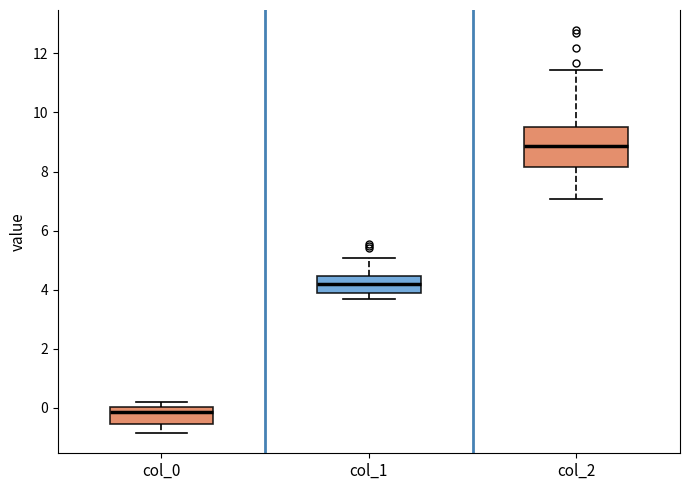

Reading left to right, transcribe this box plot: for each box, give where its median line is, the range the box spans, and where its two whiskers end, as read against the y-axis. The values are not printed on the chart, so give them approximately, as read against the axis.

col_0: median -0.2, box -0.6 to 0.0, whiskers -0.8 to 0.2
col_1: median 4.2, box 3.8 to 4.4, whiskers 3.6 to 5.0
col_2: median 8.8, box 8.2 to 9.4, whiskers 7.0 to 11.4